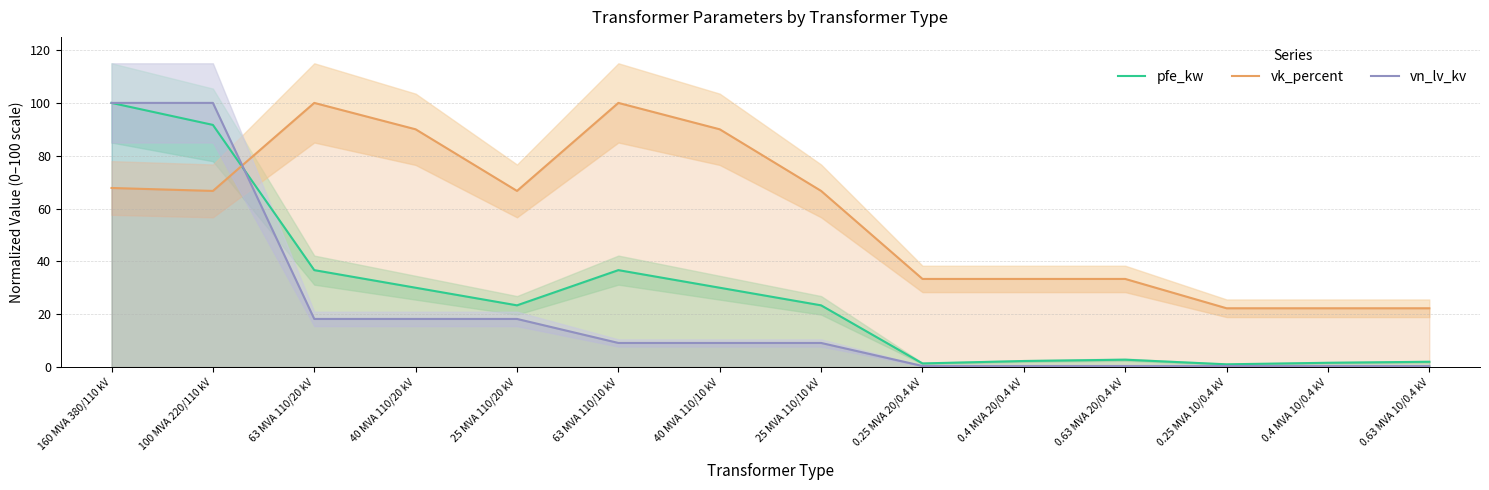

Which series has the largest total across all categories?

vk_percent